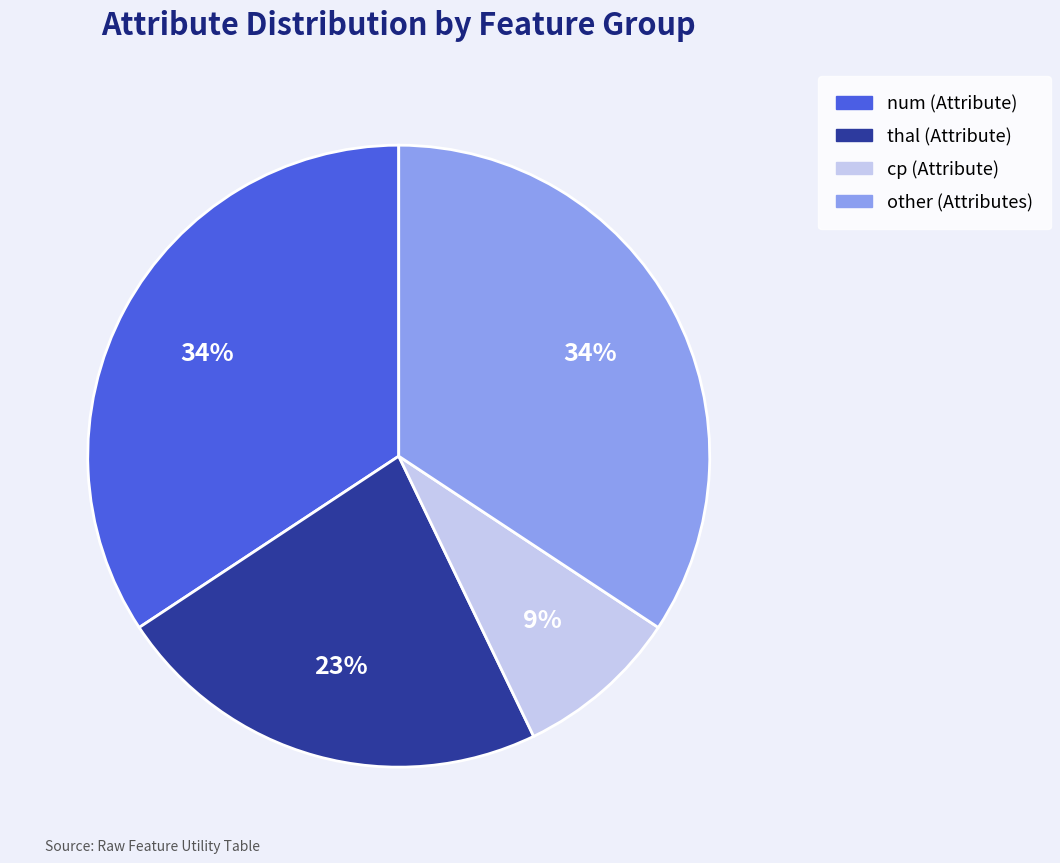

To the nearest percent, what is the average slice percentage?

25%